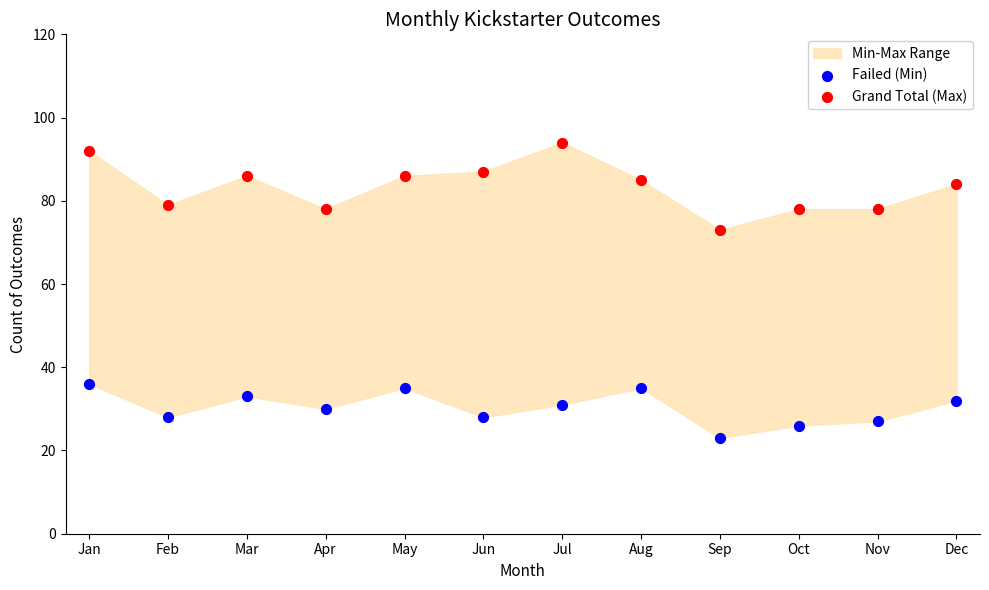

Which series reaches the maximum Y coordinate?

Grand Total (Max)